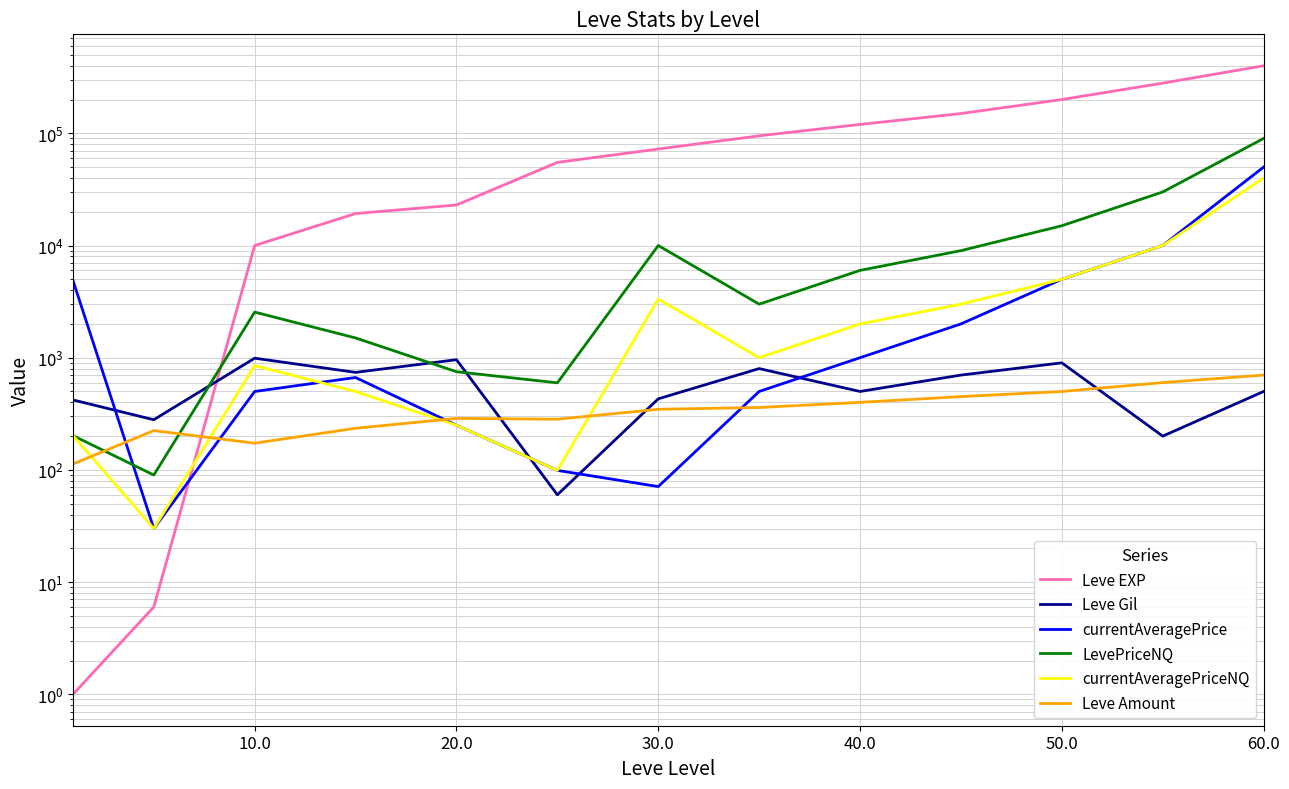

What is the sum of all Leve EXP values?

1424717